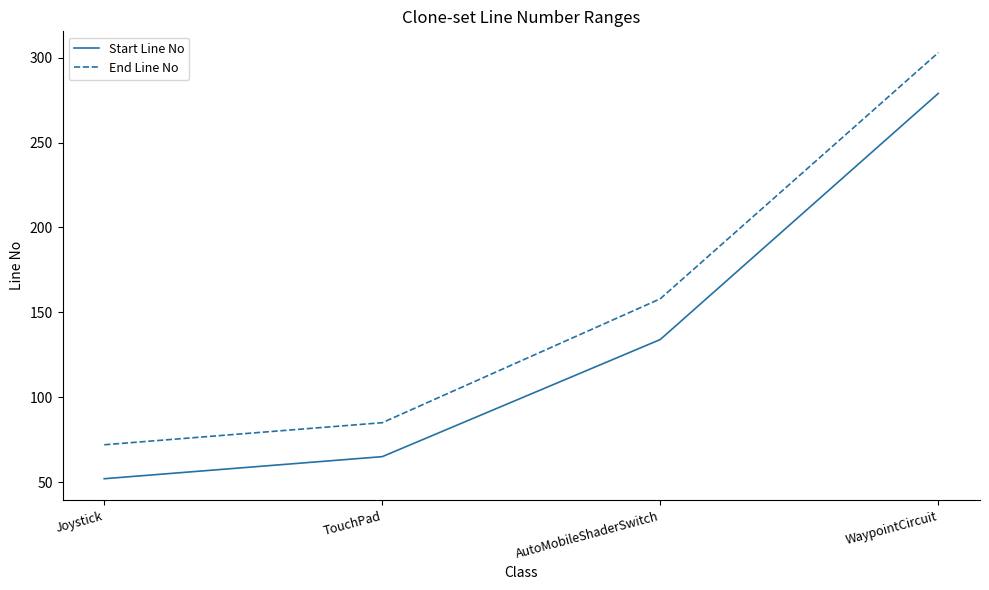

At which category does the chart reach its peak across all series?

WaypointCircuit